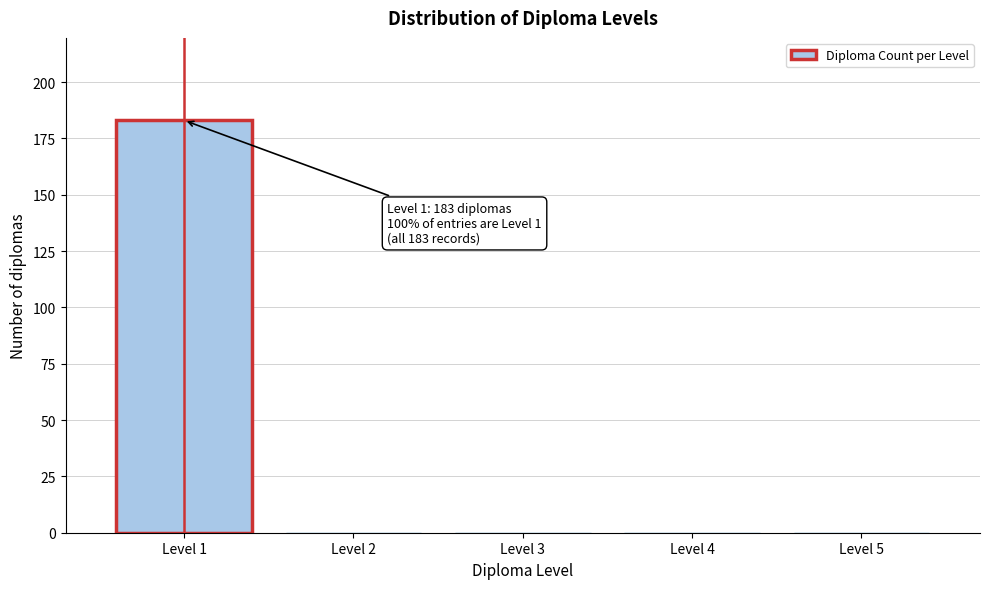

Reading left to right, list all the values displayed in this chart.

Level 1=183	Level 2=0	Level 3=0	Level 4=0	Level 5=0